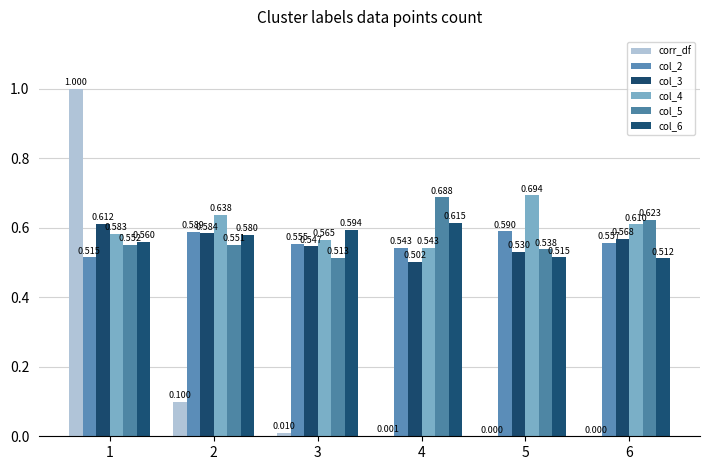

Reading right to left, transcribe all the data shown in this chart.

corr_df: 6=0.0	5=0.0	4=0.0	3=0.0	2=0.1	1=1.0
col_2: 6=0.6	5=0.6	4=0.5	3=0.6	2=0.6	1=0.5
col_3: 6=0.6	5=0.5	4=0.5	3=0.5	2=0.6	1=0.6
col_4: 6=0.6	5=0.7	4=0.5	3=0.6	2=0.6	1=0.6
col_5: 6=0.6	5=0.5	4=0.7	3=0.5	2=0.6	1=0.6
col_6: 6=0.5	5=0.5	4=0.6	3=0.6	2=0.6	1=0.6